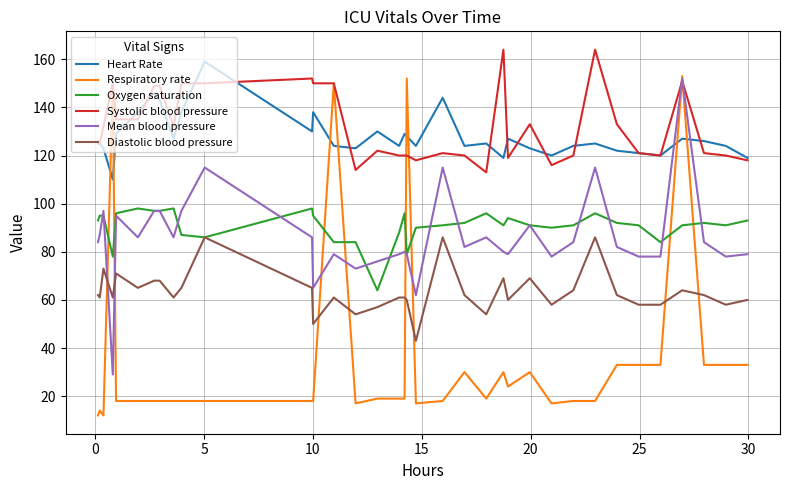

What is the minimum value shown in the chart?

12